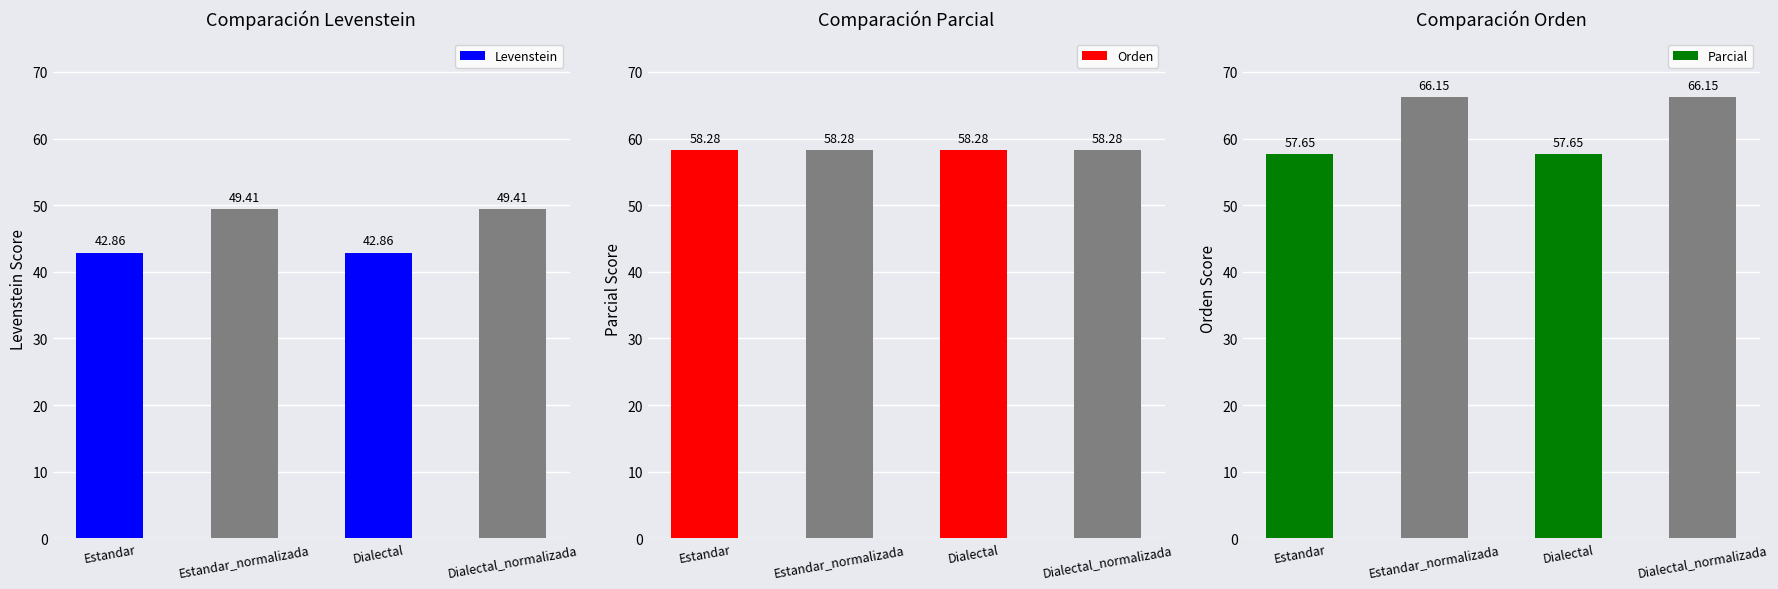

The Levenstein series shows 14.5 at Estandar. True or false?

False